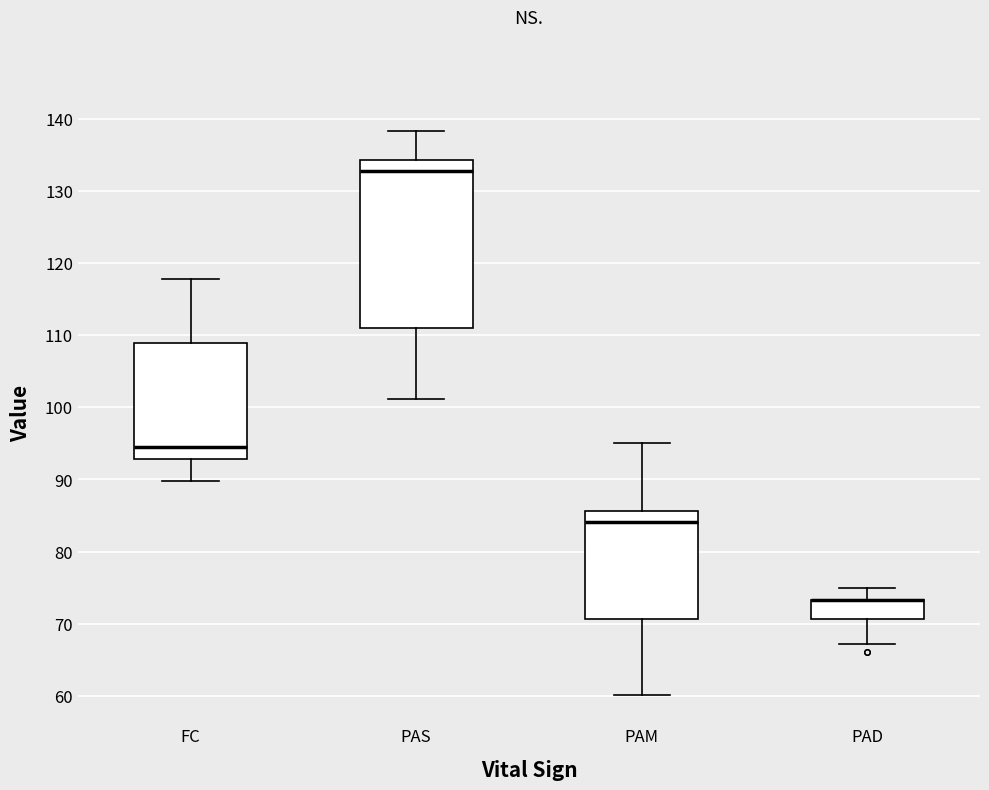

Reading left to right, transcribe this box plot: for each box, give where its median line is, the range the box spans, and where its two whiskers end, as read against the y-axis. The values are not printed on the chart, so give them approximately, as read against the axis.

FC: median 94, box 93 to 109, whiskers 90 to 118
PAS: median 133, box 111 to 134, whiskers 101 to 138
PAM: median 84, box 71 to 86, whiskers 60 to 95
PAD: median 73 (drawn on the box's upper edge), box 71 to 73, whiskers 67 to 75